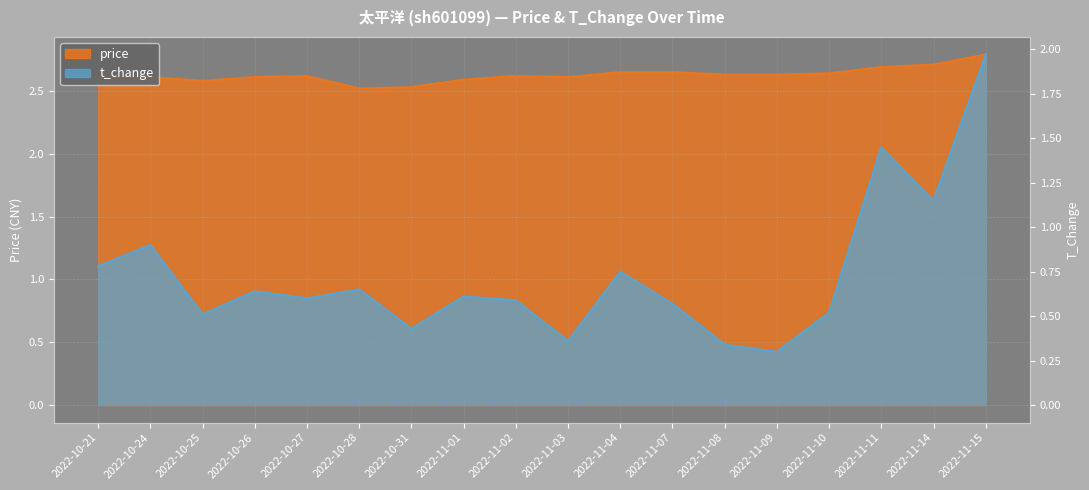

The price series shows 1.6 at 2022-11-08. True or false?

False